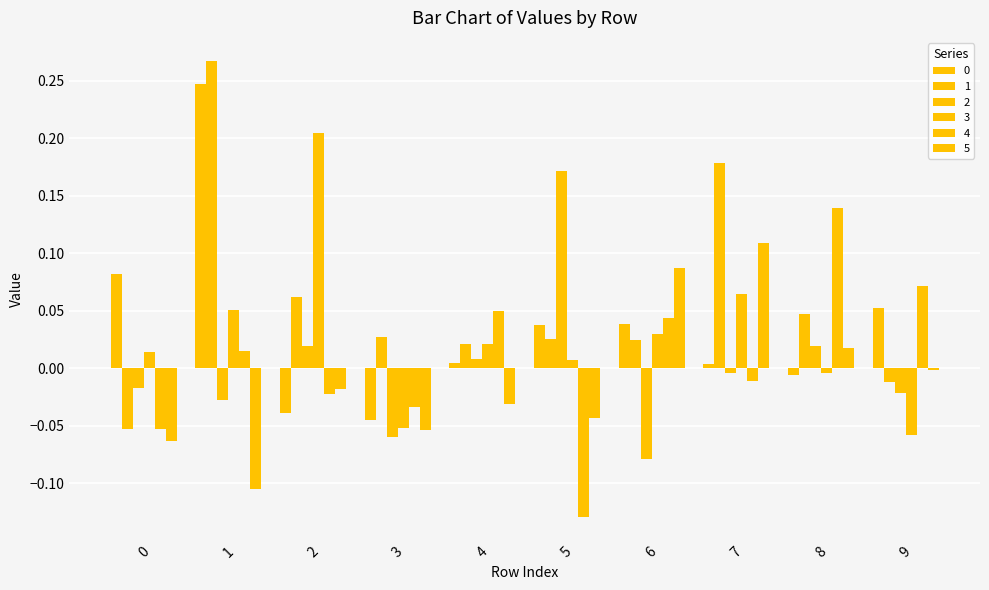

Count the number of categories in the chart.

10